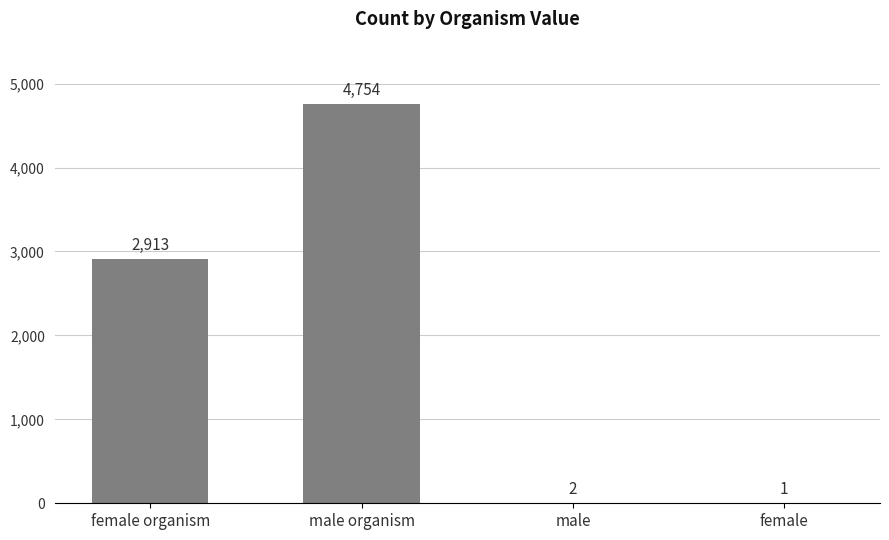

Where is the data nearest to the value 2377?

female organism